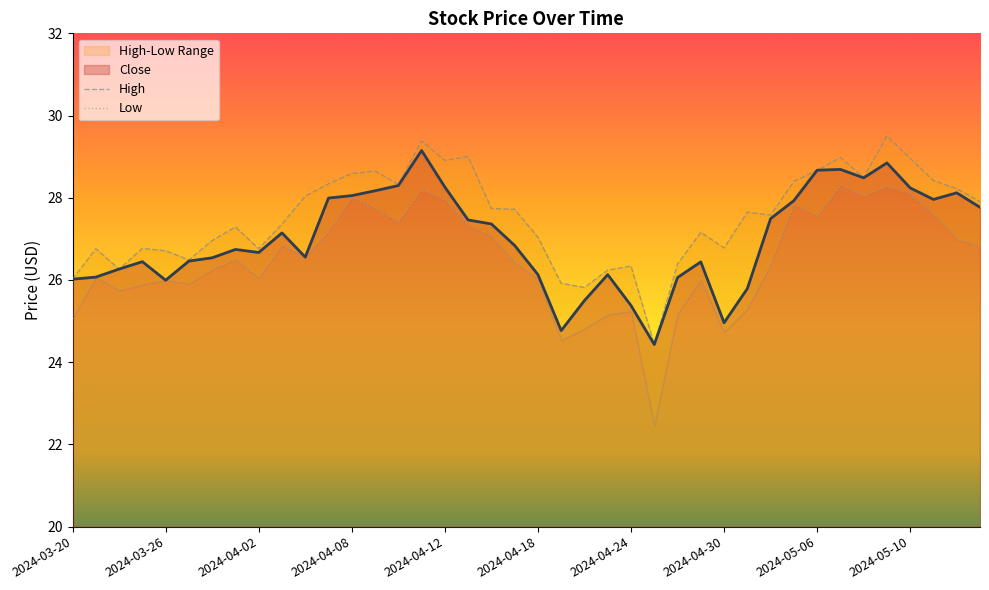

Between 2024-04-04 and 2024-04-30, which series saw the biggest shift?

Low